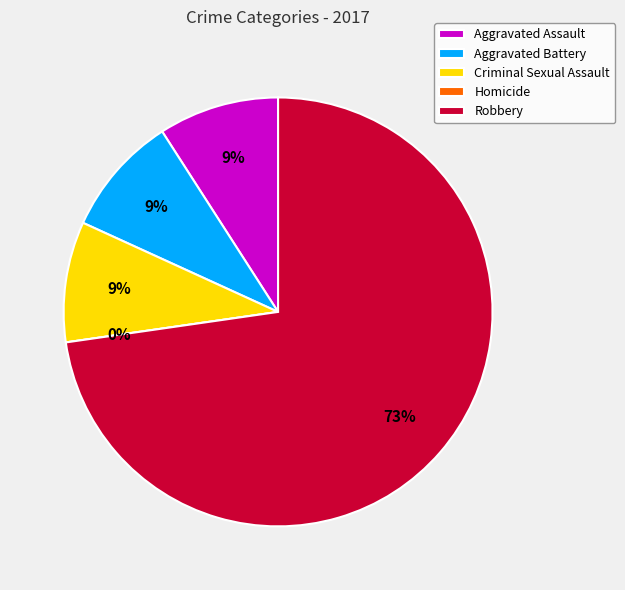

The Homicide slice represents 0% of the pie. True or false?

True